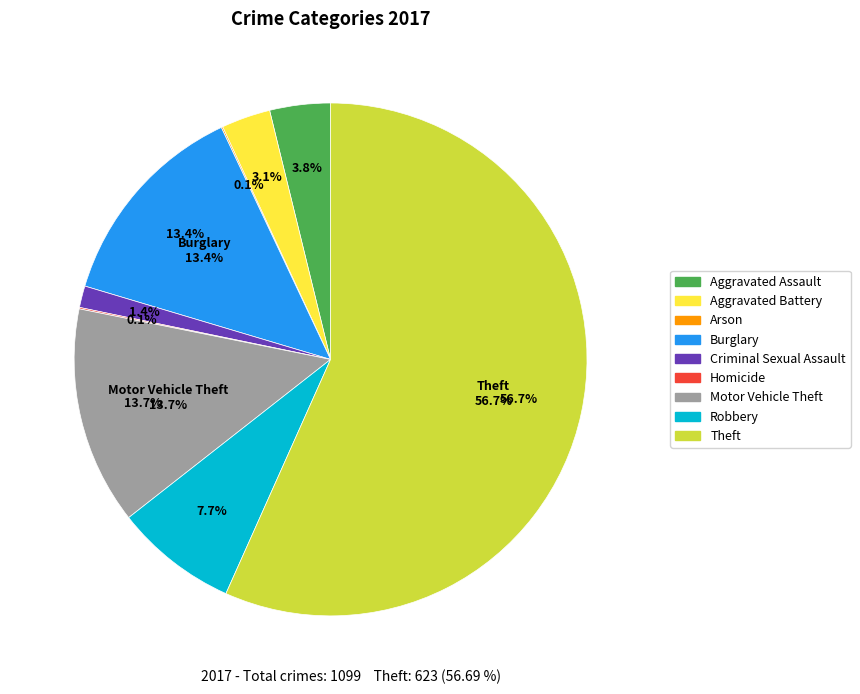

True or false: Burglary accounts for 3% of the total.

False